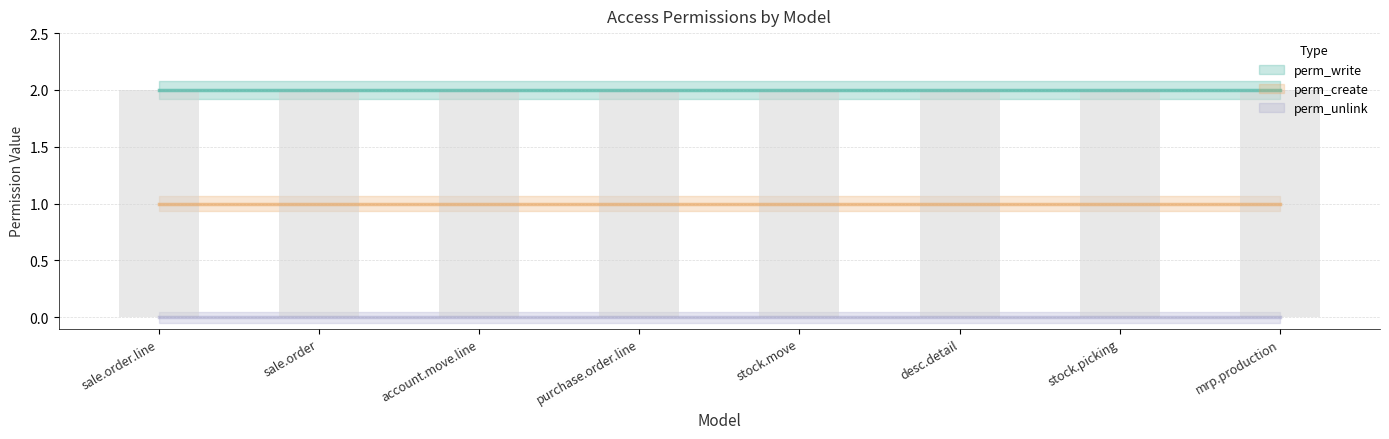

Count the number of data series in this chart.

3